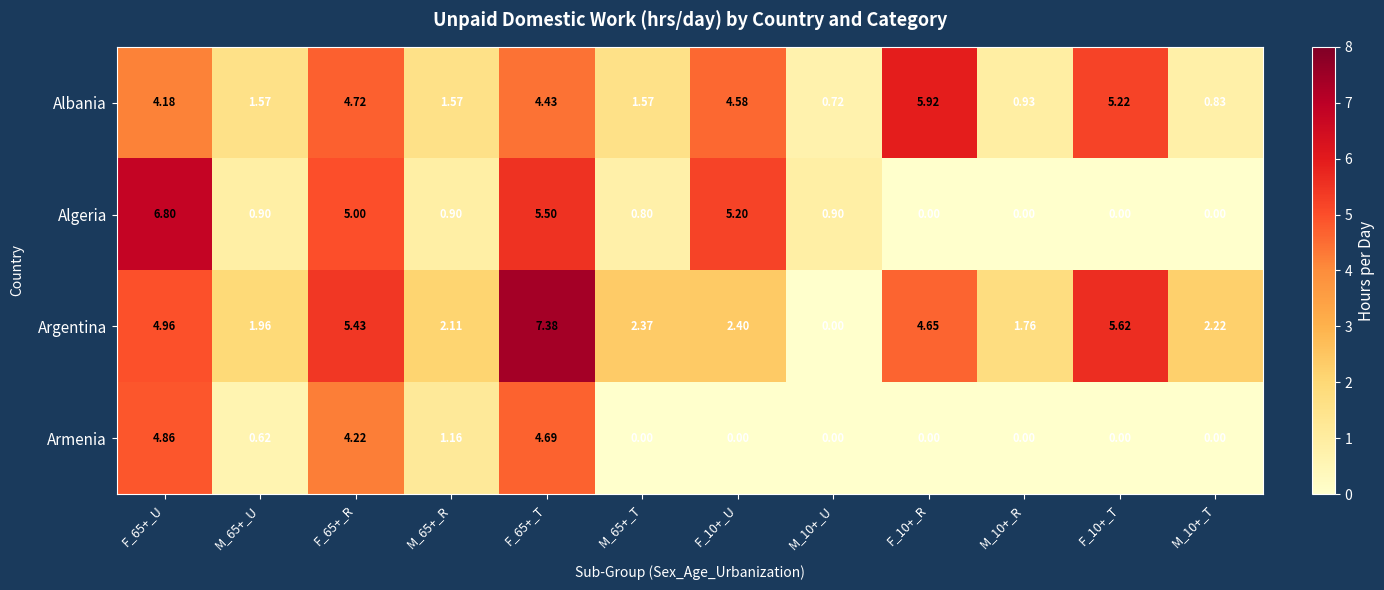

Which series has the widest spread of values?

Argentina